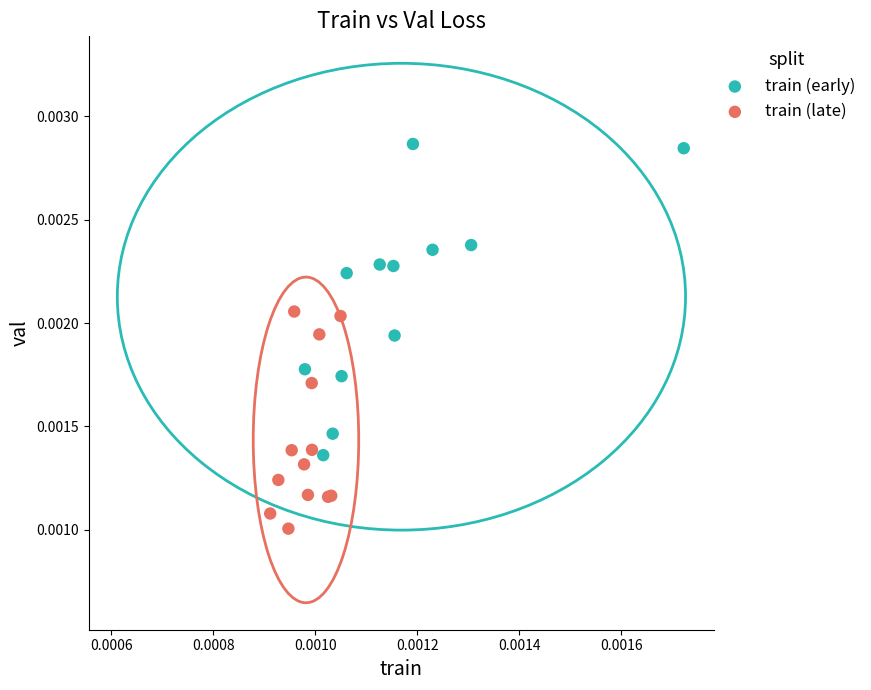

Which series contains the lowest Y value?

train (late)